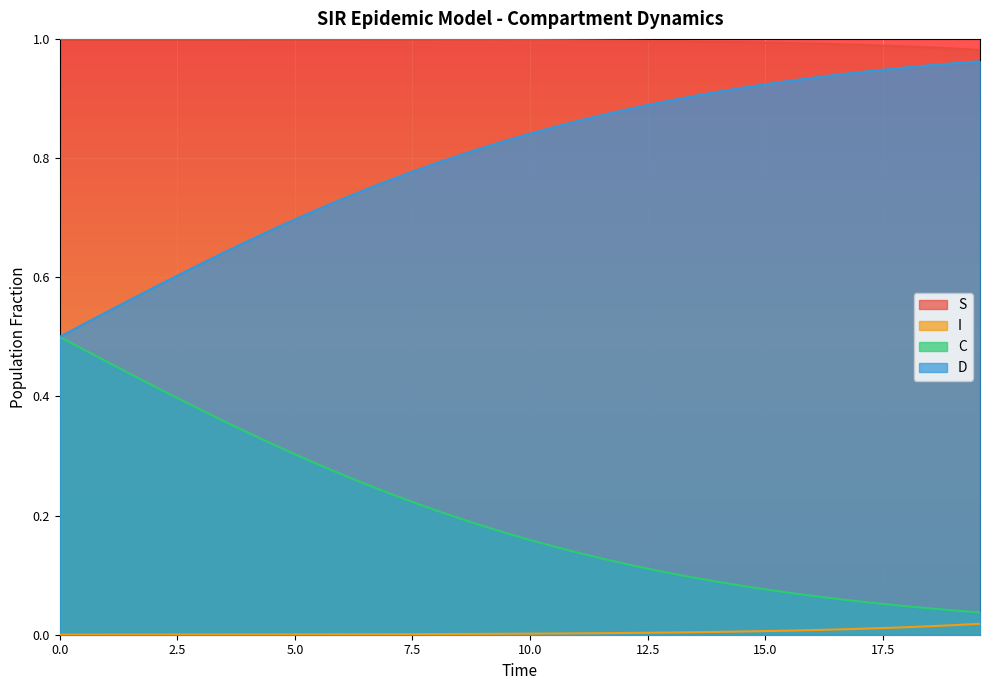

True or false: S and C intersect in this chart.

False